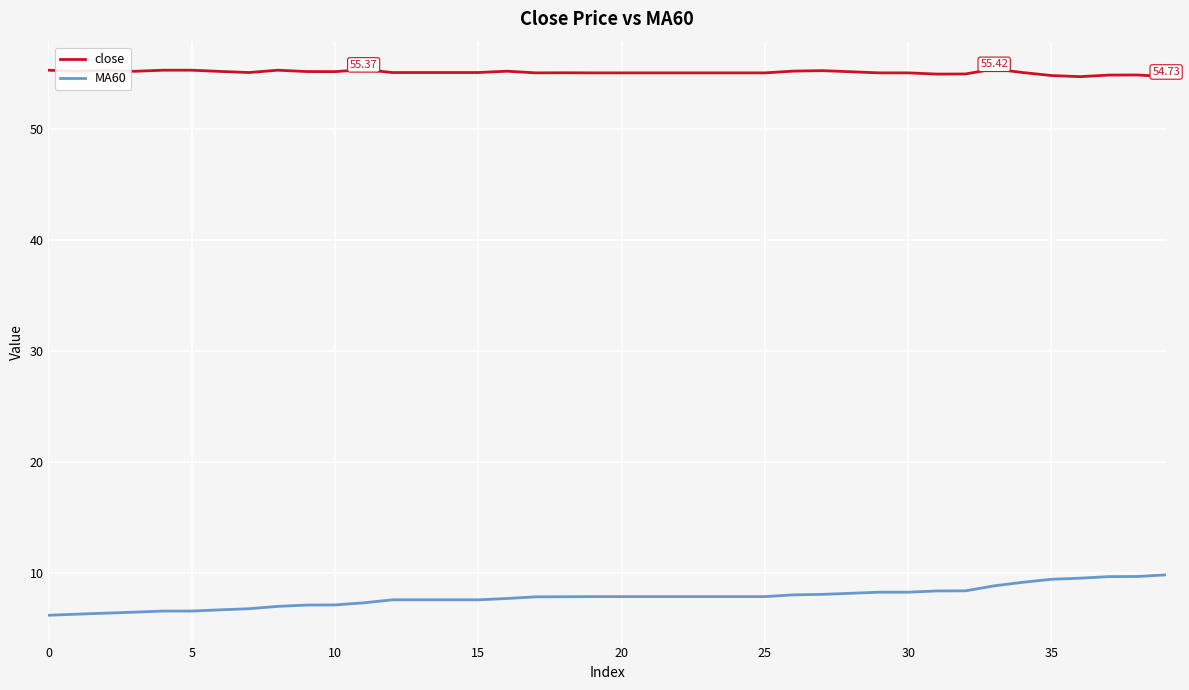

True or false: close and MA60 intersect in this chart.

False